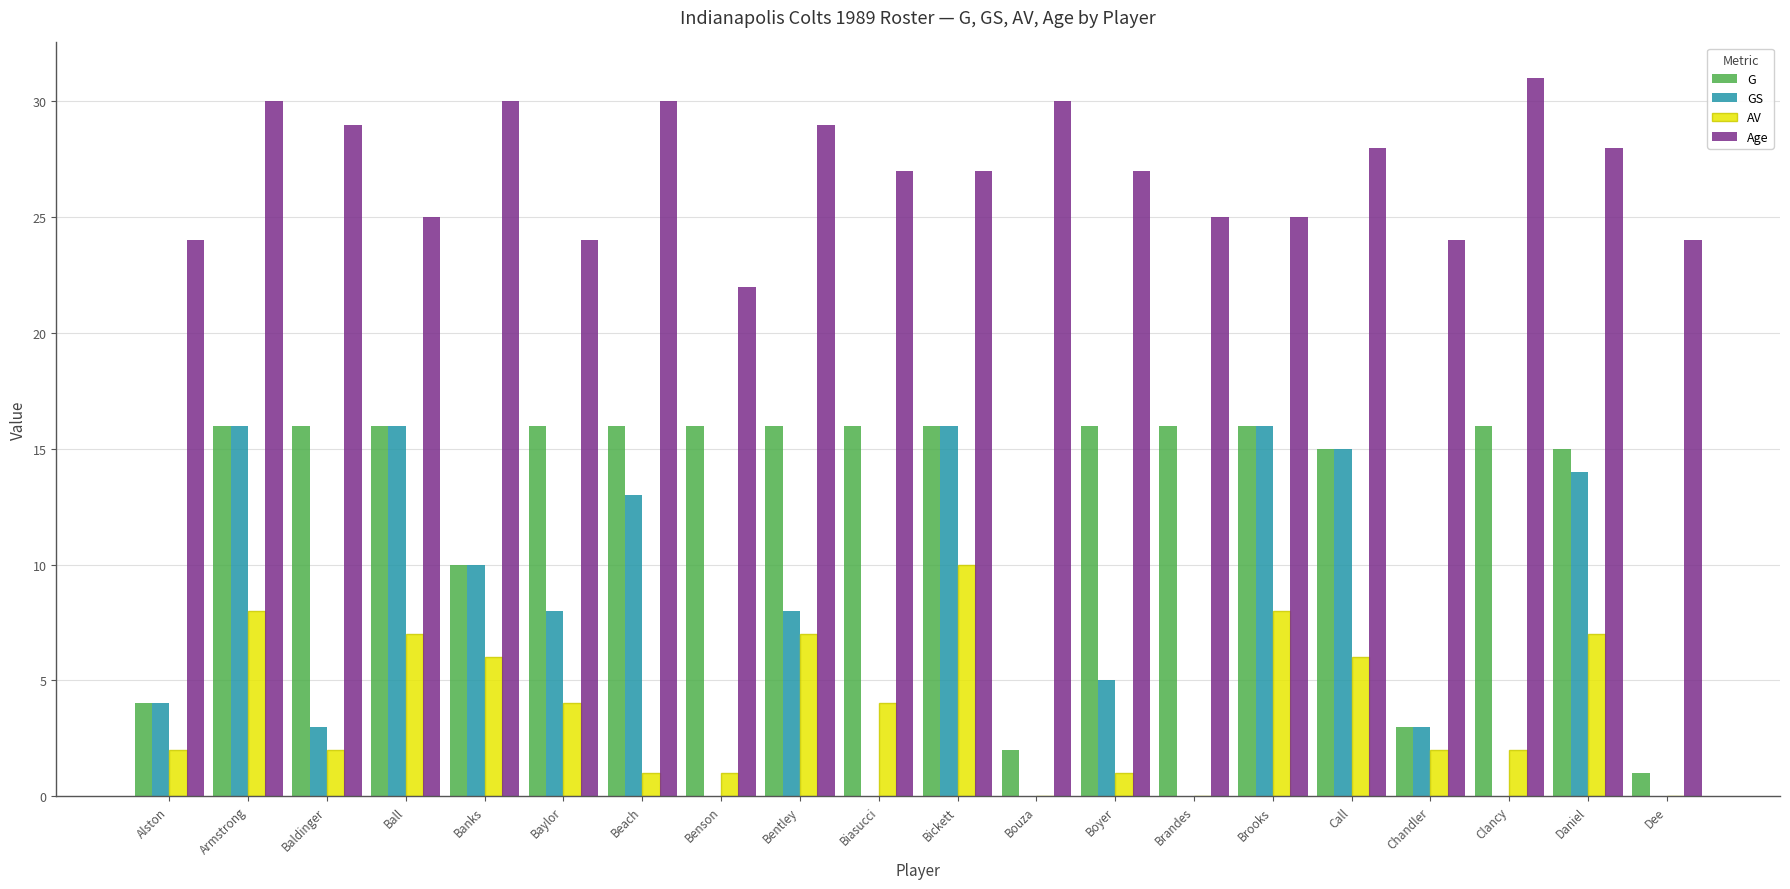

Between Chandler and Clancy, which series saw the biggest shift?

G